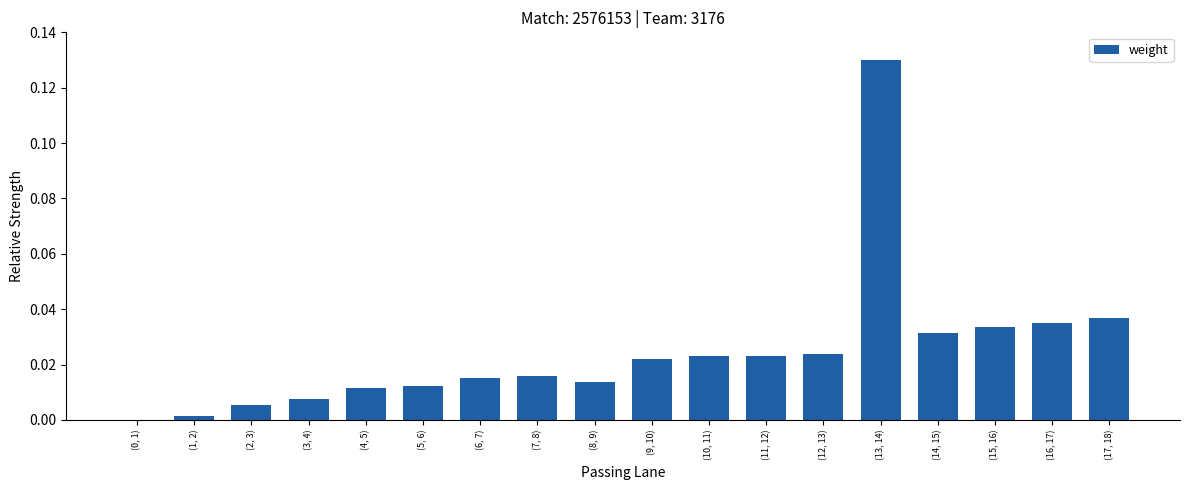

At which category does the chart reach its peak across all series?

(13, 14)